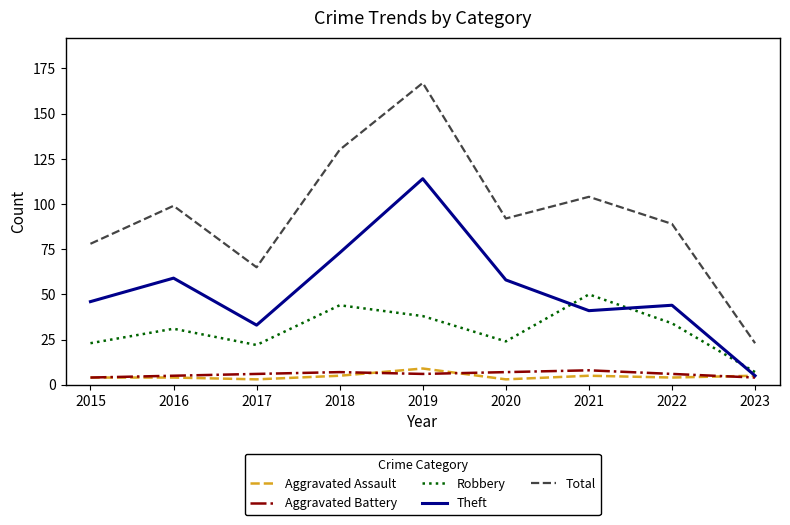

True or false: Total and Theft cross at least once.

False